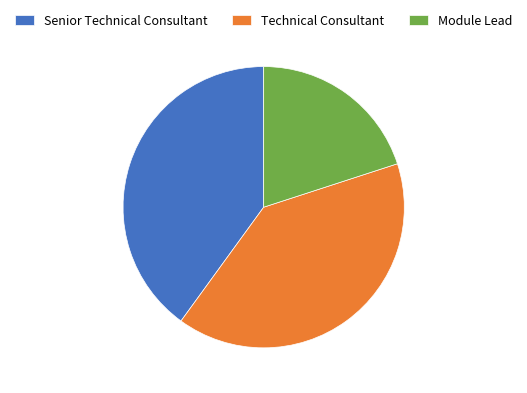

Does any single category account for the majority?

No